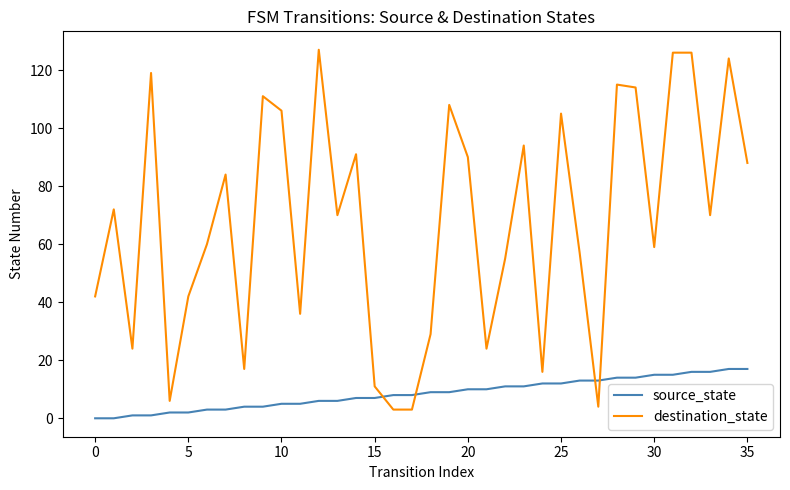

How many intersections are there between source_state and destination_state?

4